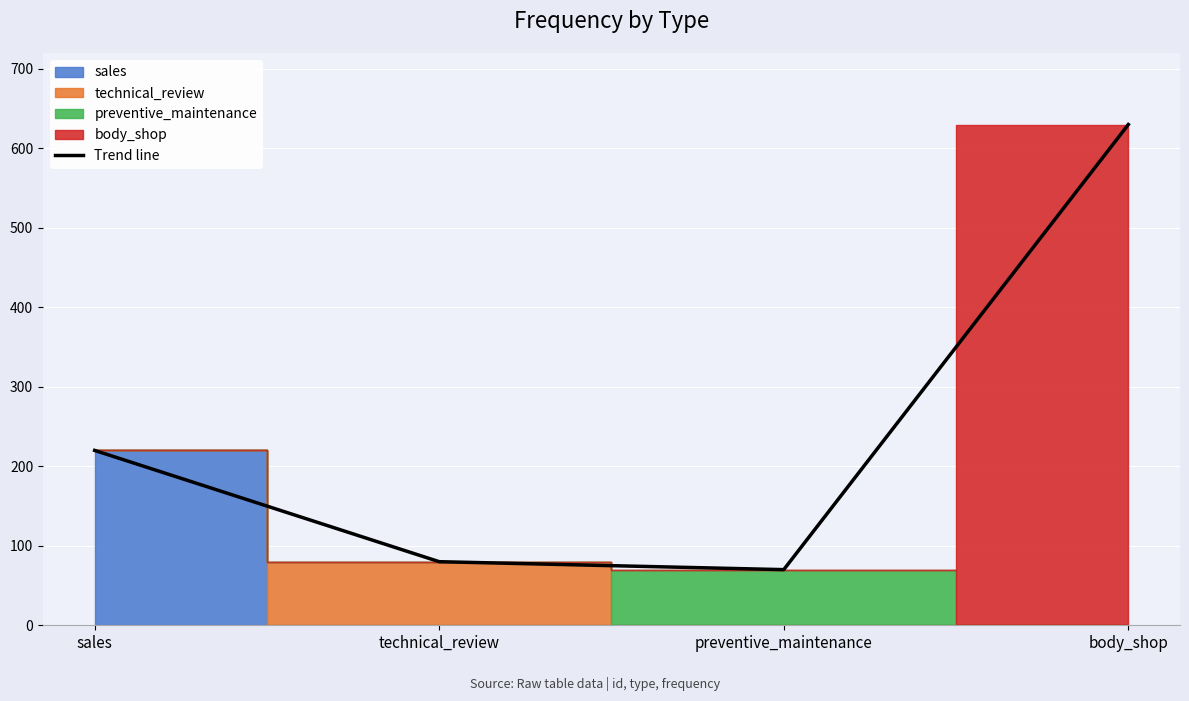

Reading right to left, list all the values displayed in this chart.

body_shop=630	preventive_maintenance=70	technical_review=80	sales=220